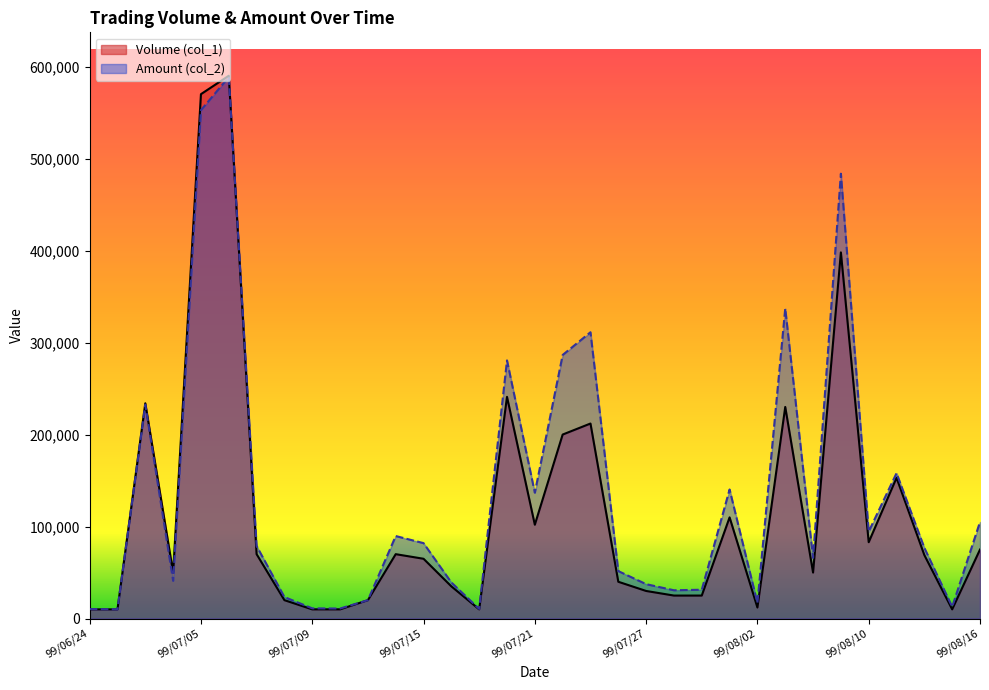

The Volume (col_1) series shows 20000 at 99/07/13. True or false?

True